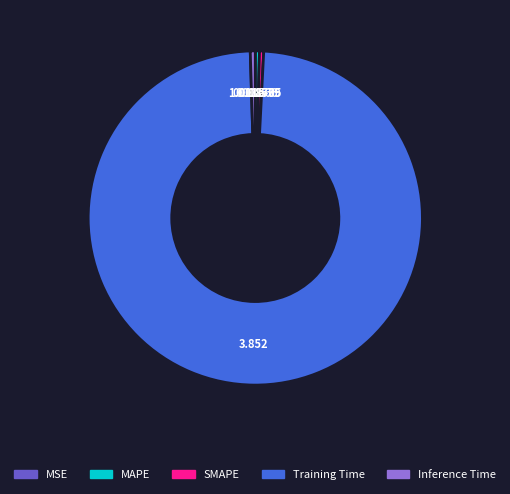

Which category has the biggest portion of the pie?

Training Time